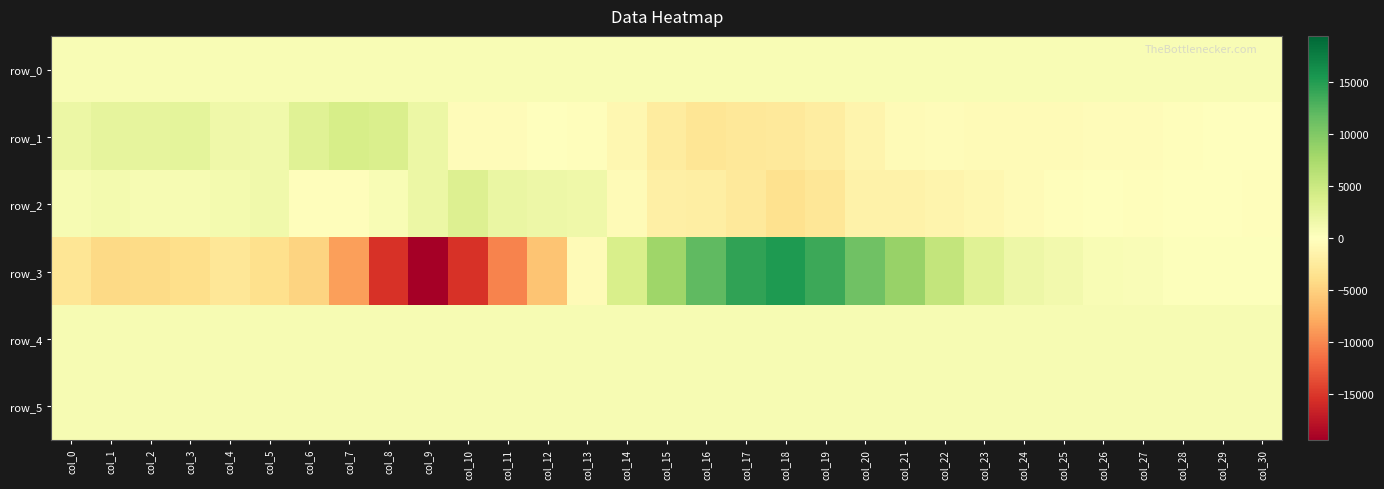

What is the average value of the row_0 series?

663.1